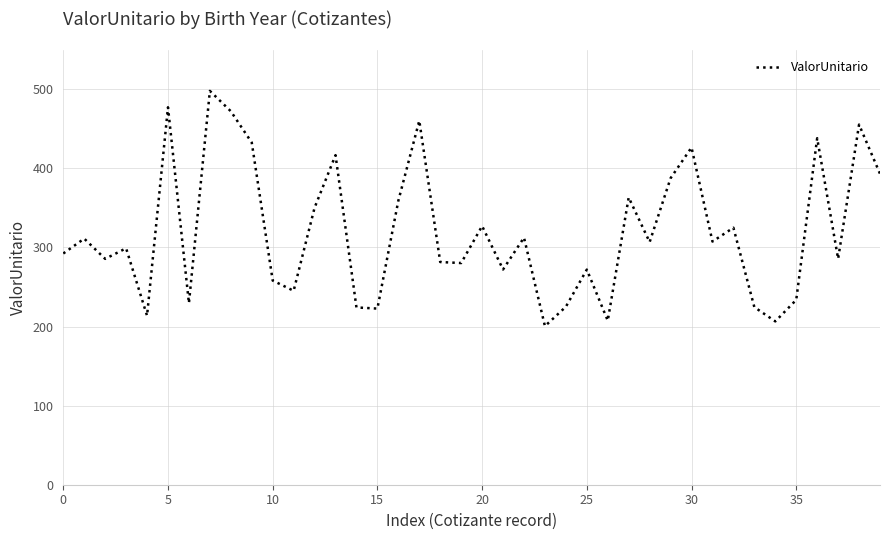

Where is the data nearest to the value 34918?

12